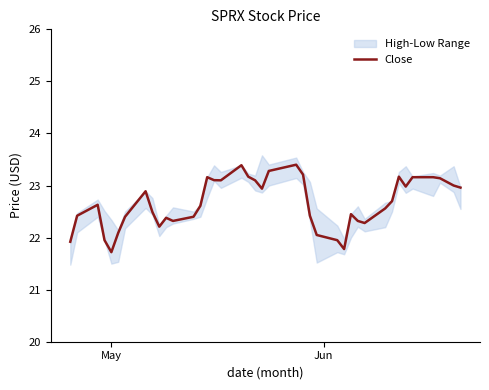

Is this an area chart (filled region under the line)?

No